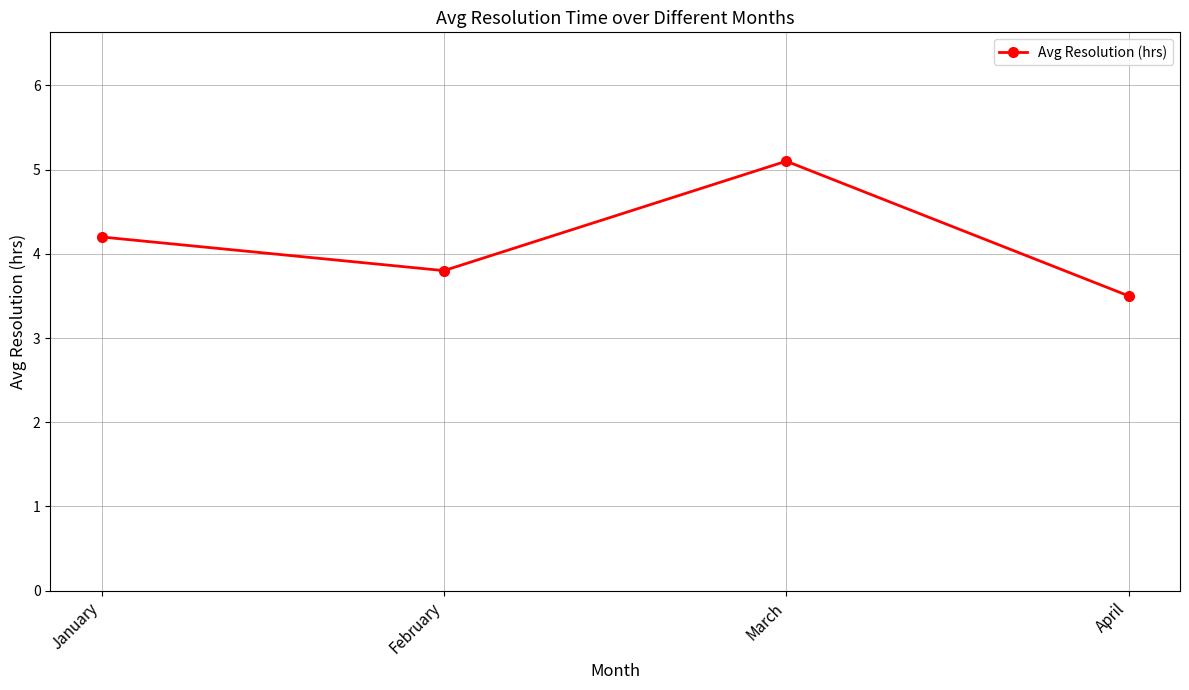

Where is the first local minimum?

February